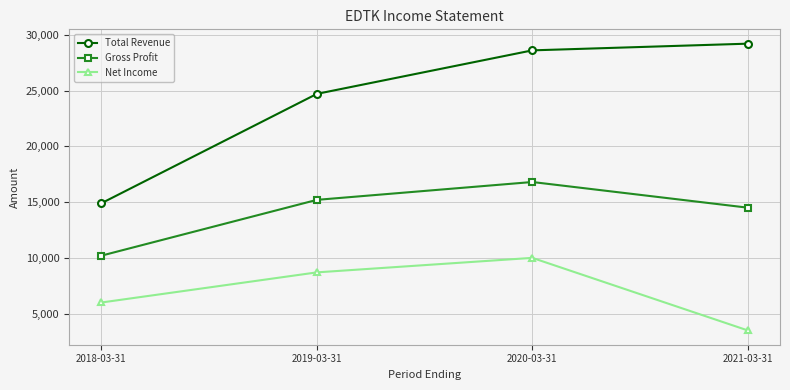

In Gross Profit, how many points are higher than both neighbors (excluding endpoints)?

1